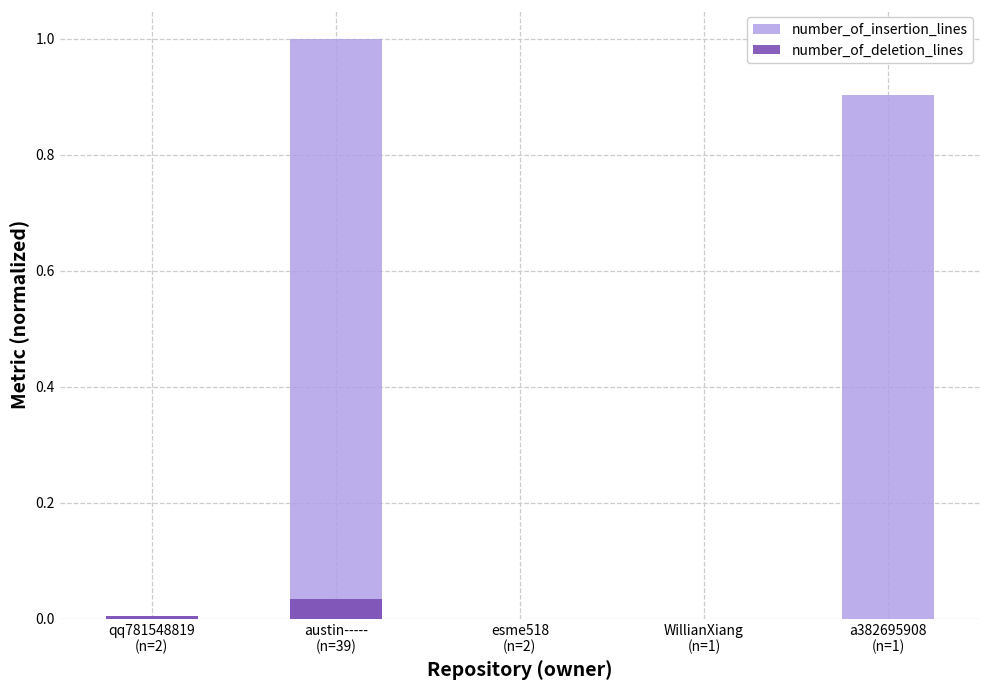

Where is number_of_deletion_lines nearest to the value 0?

esme518
(n=2)